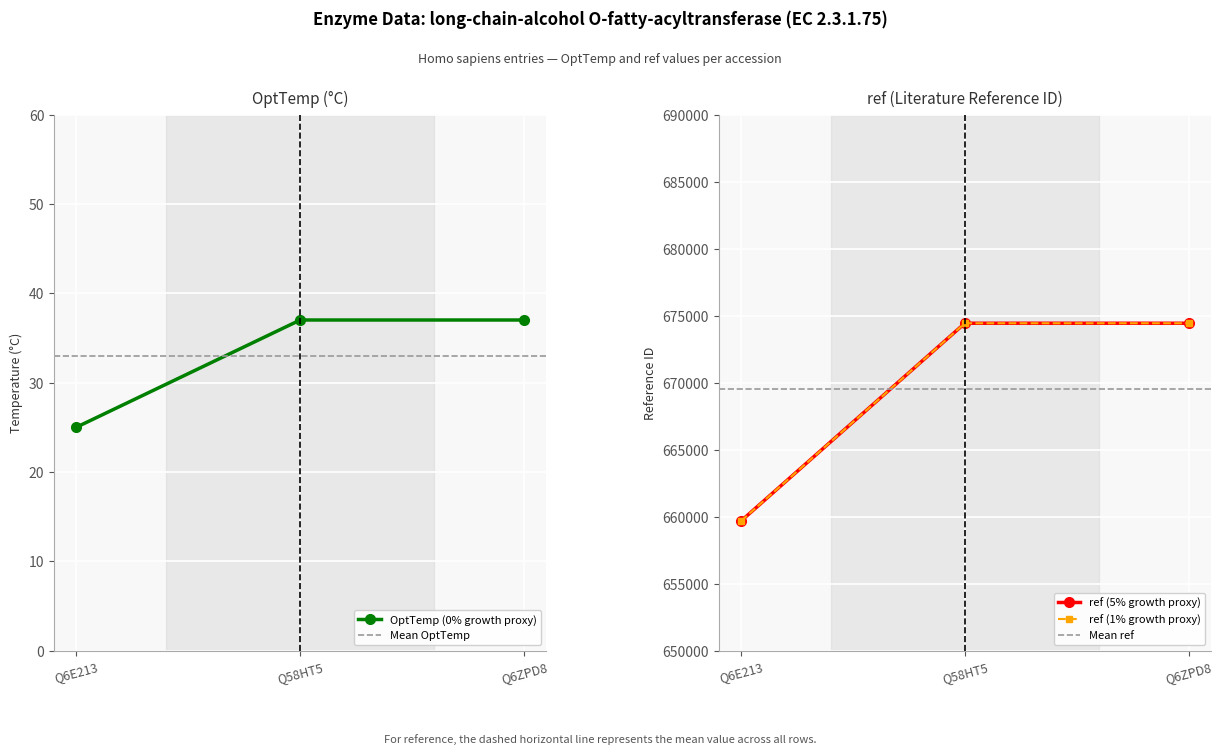

How many OptTemp values are between 25 and 37?

3